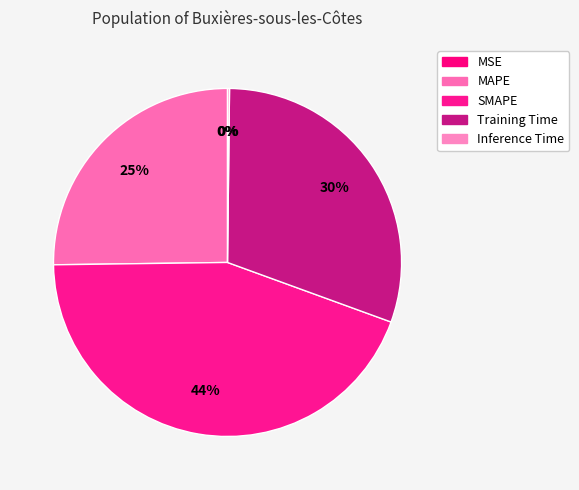

To the nearest percent, what is the combined percentage of Inference Time and SMAPE?

44%